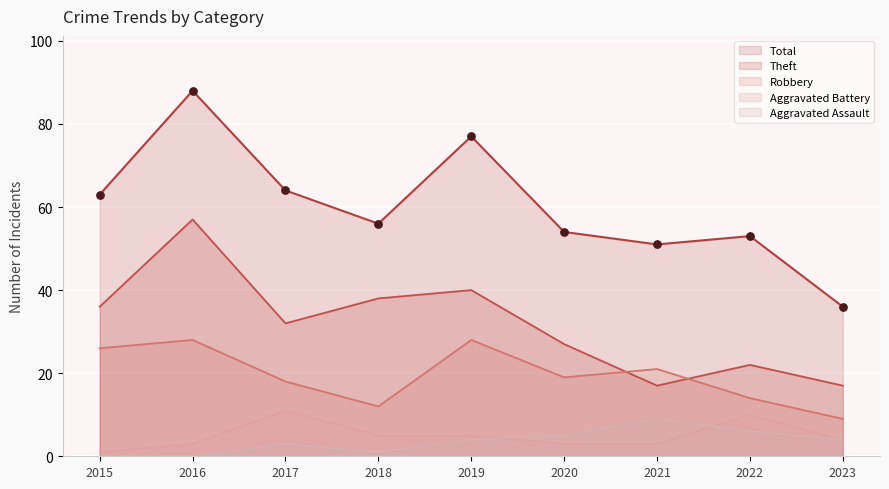

Which series has the largest total across all categories?

Total